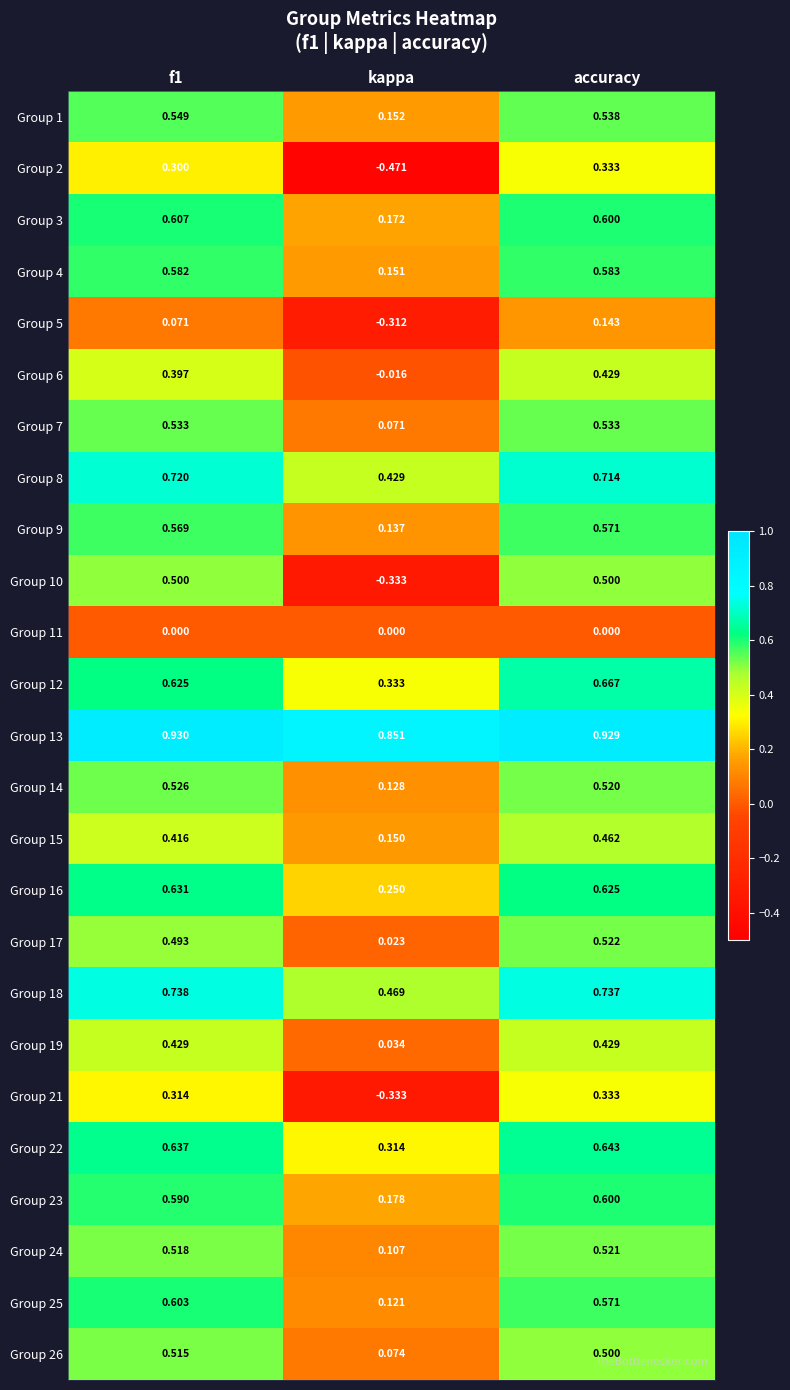

Where is Group 19 nearest to the value 0?

kappa